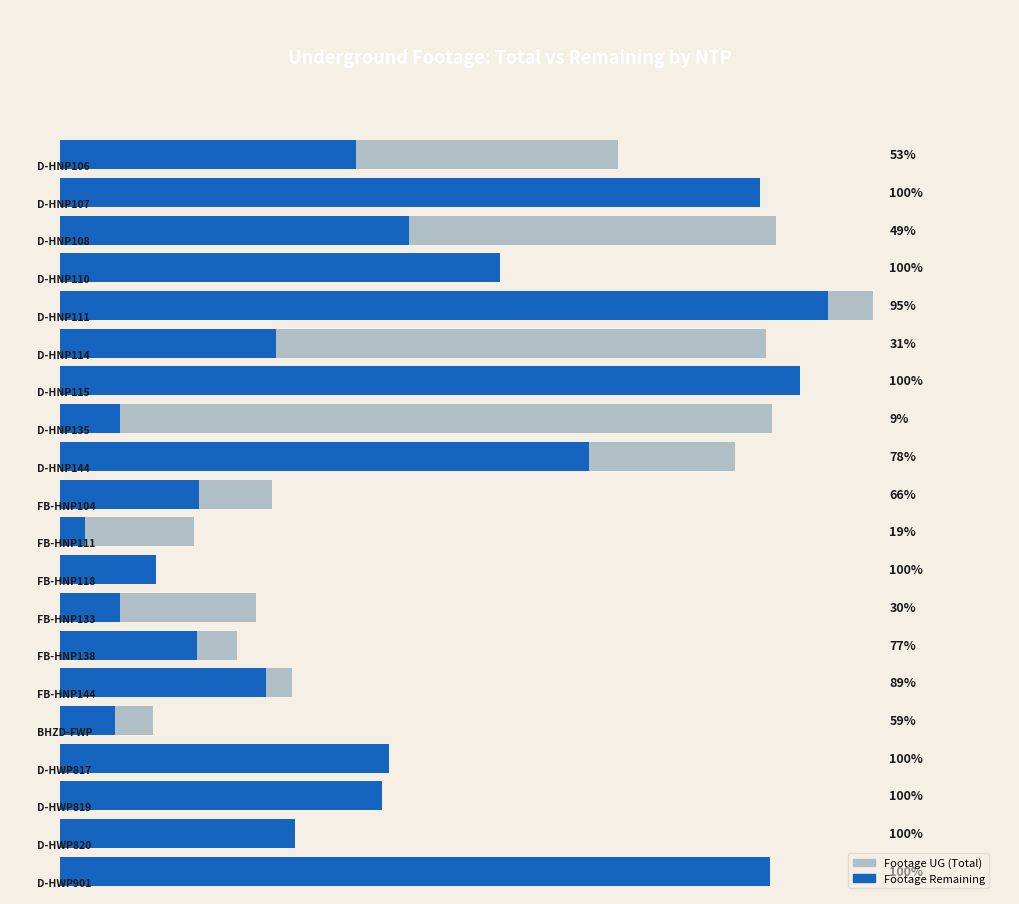

List the series in order of their overall mean, lowest first.

Footage Remaining, Footage UG